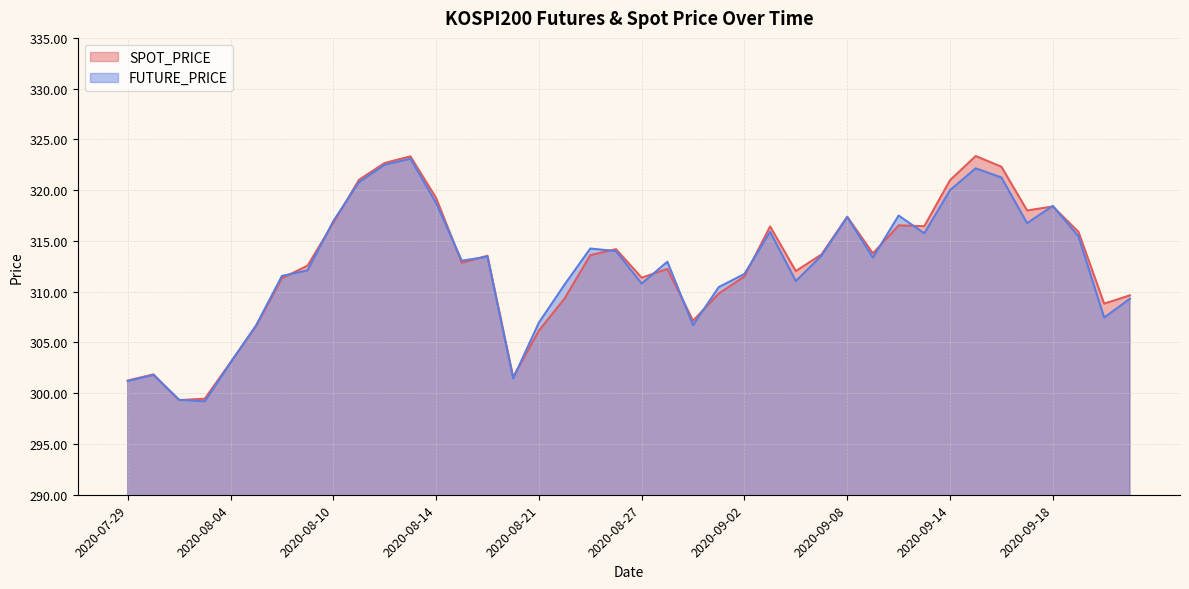

Rank the categories by SPOT_PRICE value from highest to lowest.

2020-09-15, 2020-08-13, 2020-08-12, 2020-09-16, 2020-08-11, 2020-09-14, 2020-08-14, 2020-09-18, 2020-09-17, 2020-09-08, 2020-08-10, 2020-09-10, 2020-09-11, 2020-09-03, 2020-09-21, 2020-08-26, 2020-09-09, 2020-09-07, 2020-08-25, 2020-08-19, 2020-08-18, 2020-08-07, 2020-08-28, 2020-09-04, 2020-09-02, 2020-08-27, 2020-08-06, 2020-09-01, 2020-09-23, 2020-08-24, 2020-09-22, 2020-08-31, 2020-08-05, 2020-08-21, 2020-08-04, 2020-07-30, 2020-08-20, 2020-07-29, 2020-08-03, 2020-07-31